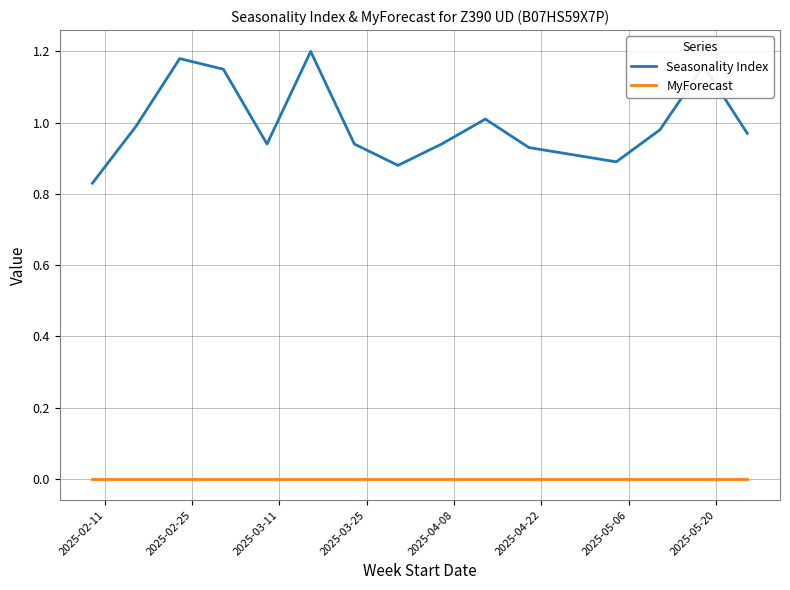

Which series has the largest total across all categories?

Seasonality Index